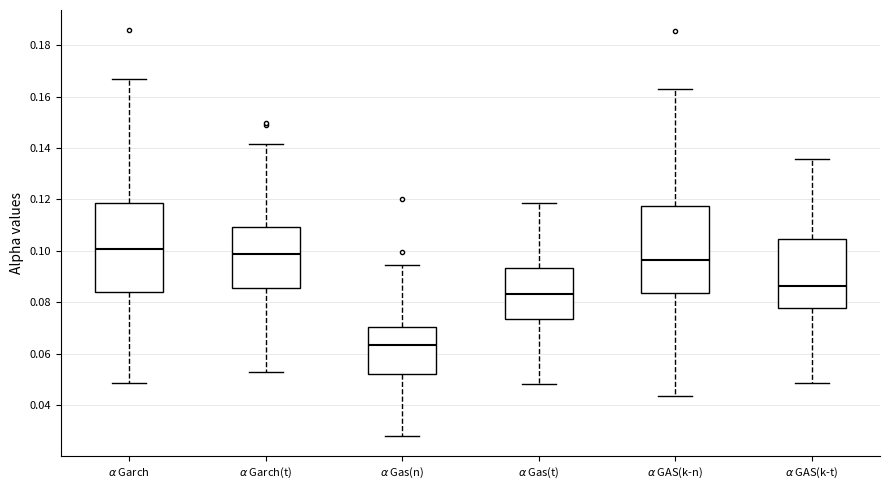

Reading left to right, read every box against the y-axis: the position of its median line, the range the box covers, and the ends of its whiskers. The values are not printed on the chart, so give them approximately, as read against the axis.

$\alpha$ Garch: median 0.100, box 0.084 to 0.118, whiskers 0.048 to 0.166
$\alpha$ Garch(t): median 0.098, box 0.086 to 0.110, whiskers 0.054 to 0.142
$\alpha$ Gas(n): median 0.064, box 0.052 to 0.070, whiskers 0.028 to 0.094
$\alpha$ Gas(t): median 0.084, box 0.074 to 0.094, whiskers 0.048 to 0.118
$\alpha$ GAS(k-n): median 0.096, box 0.084 to 0.118, whiskers 0.044 to 0.162
$\alpha$ GAS(k-t): median 0.086, box 0.078 to 0.104, whiskers 0.048 to 0.136